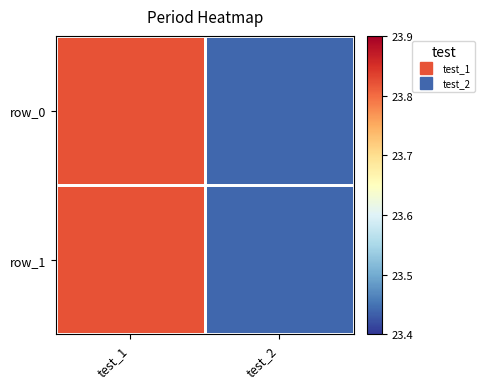

How many row_0 values are between 23 and 24?

2